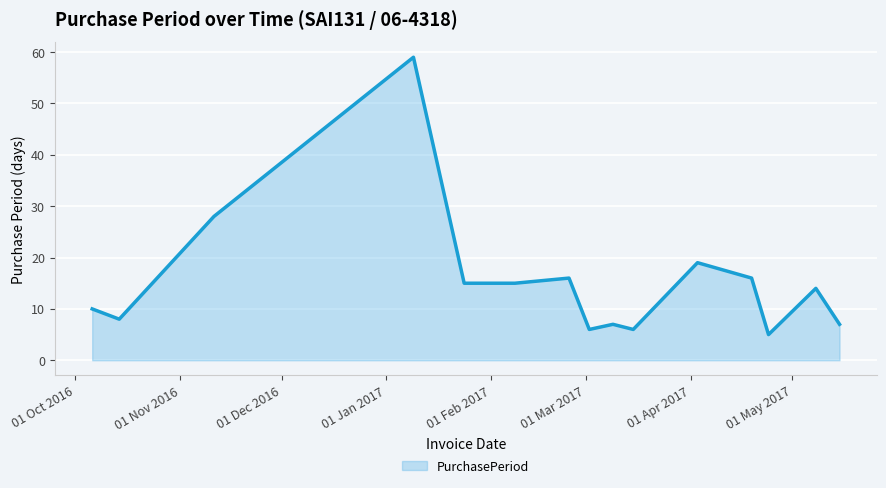

What is the greatest value displayed?

59